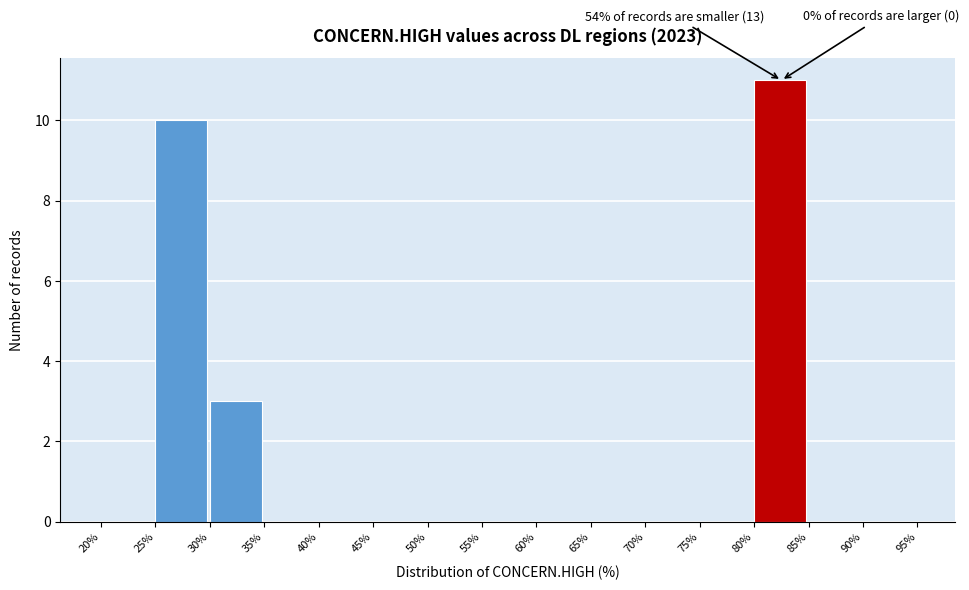

Over which range of the x-axis is the bar tallest?

80% to 85%